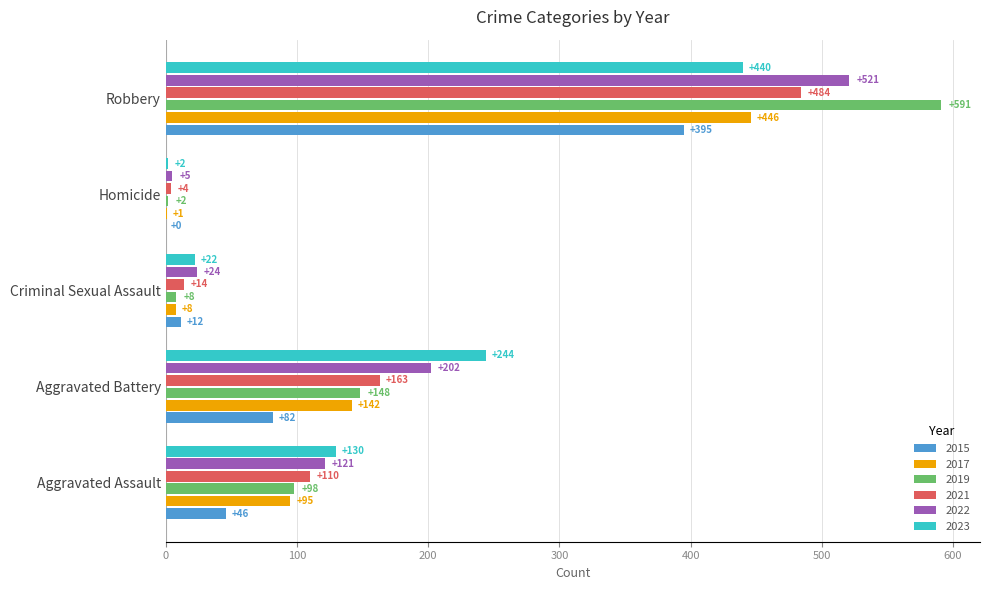

What is the maximum value for 2022?

521